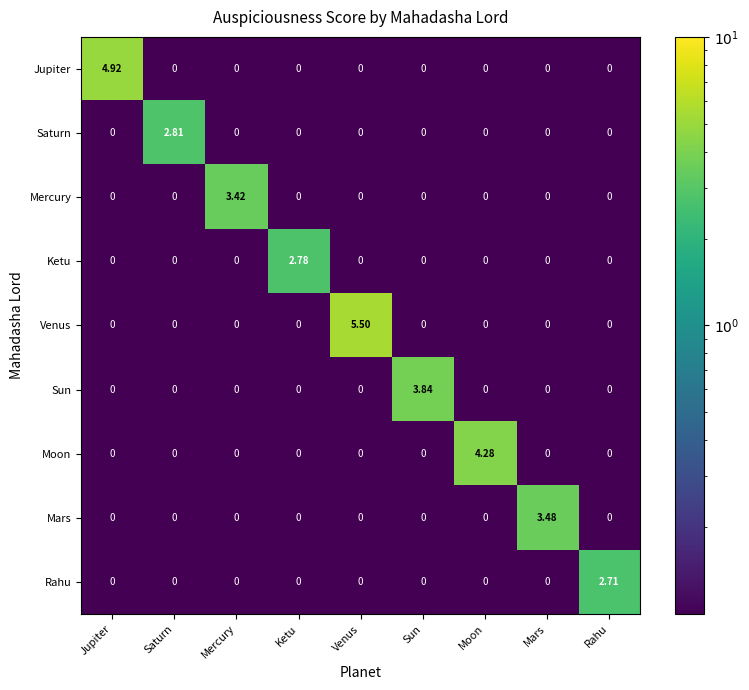

Which series has the widest spread of values?

Venus